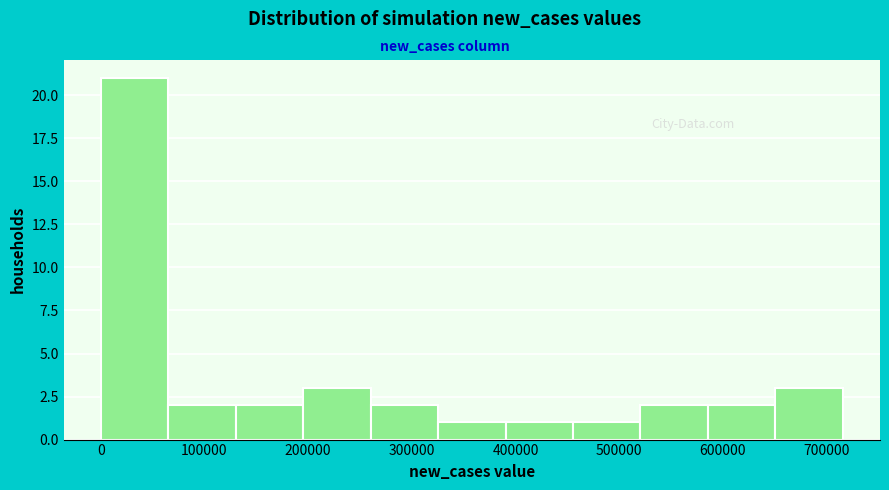

Reading left to right, transcribe this chart: for each bar, give the range it covers on the x-axis and its height. Neither the bar edges nor the heights are printed on the chart, so give them approximately, as read against the axes.

0 to 70000: 21
70000 to 130000: 2
130000 to 200000: 2
200000 to 260000: 3
260000 to 330000: 2
330000 to 390000: 1
390000 to 460000: 1
460000 to 520000: 1
520000 to 590000: 2
590000 to 650000: 2
650000 to 720000: 3